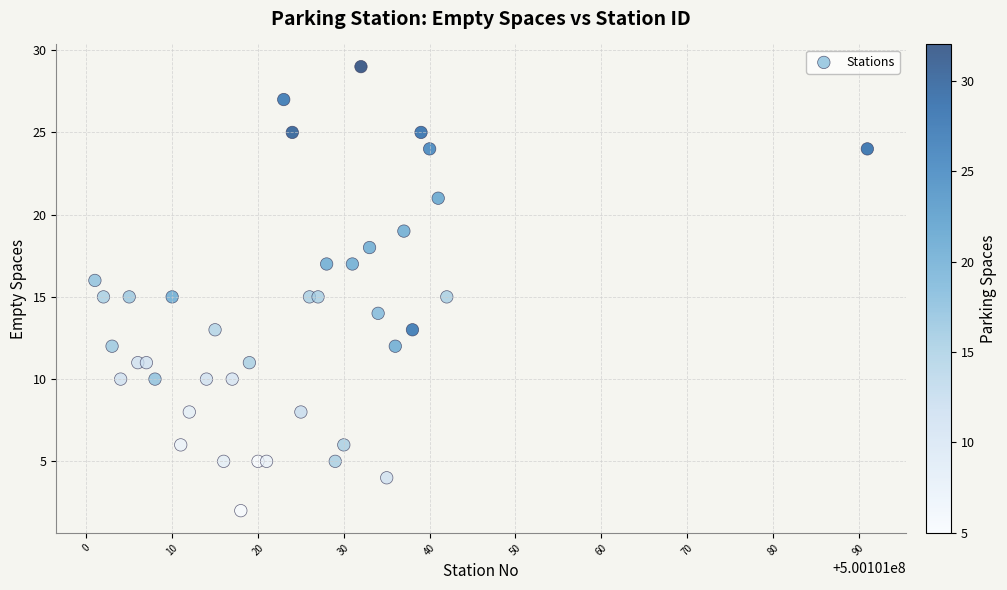

What is the range of X values (max minus min)?

90